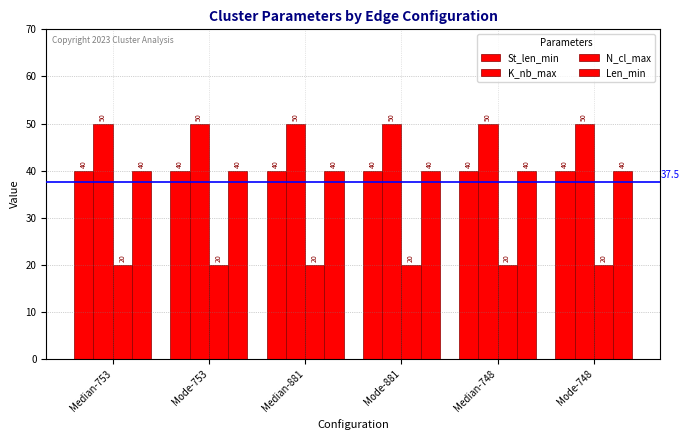

Reading left to right, extract all data points from this chart.

St_len_min: 40	40	40	40	40	40
K_nb_max: 50	50	50	50	50	50
N_cl_max: 20	20	20	20	20	20
Len_min: 40	40	40	40	40	40